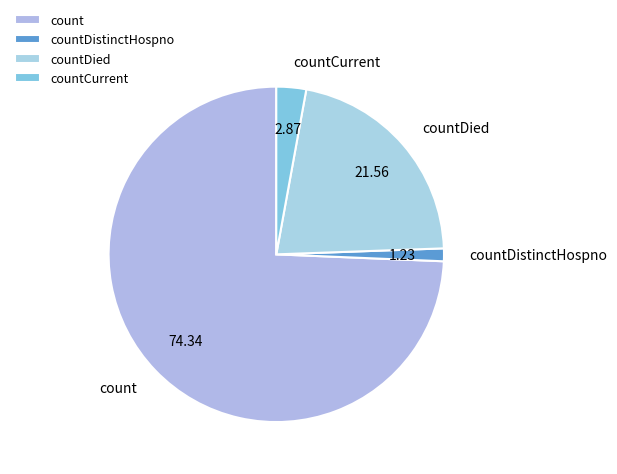

How many segments does this pie chart have?

4